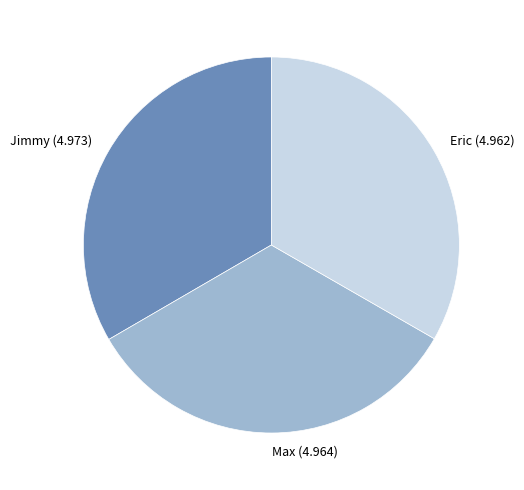

Is there a majority slice in this chart?

No